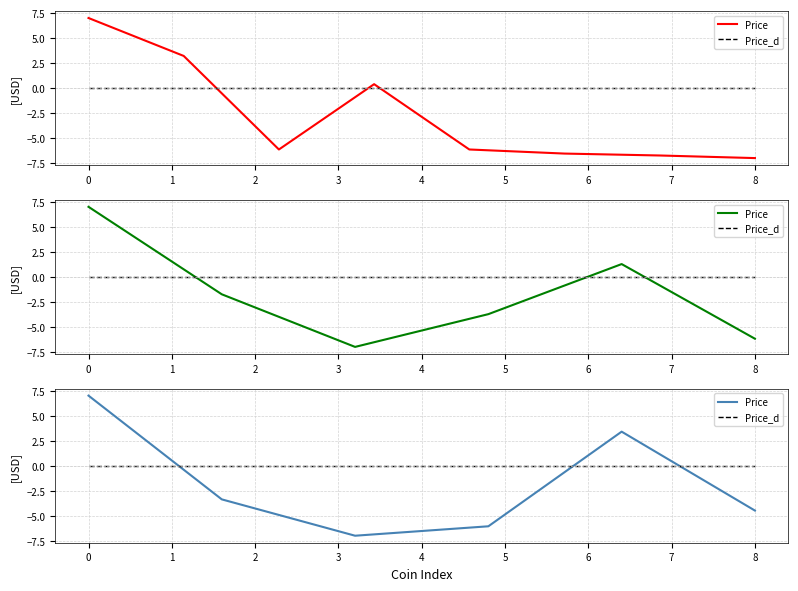

How many interior local valleys does the Price series have?

1